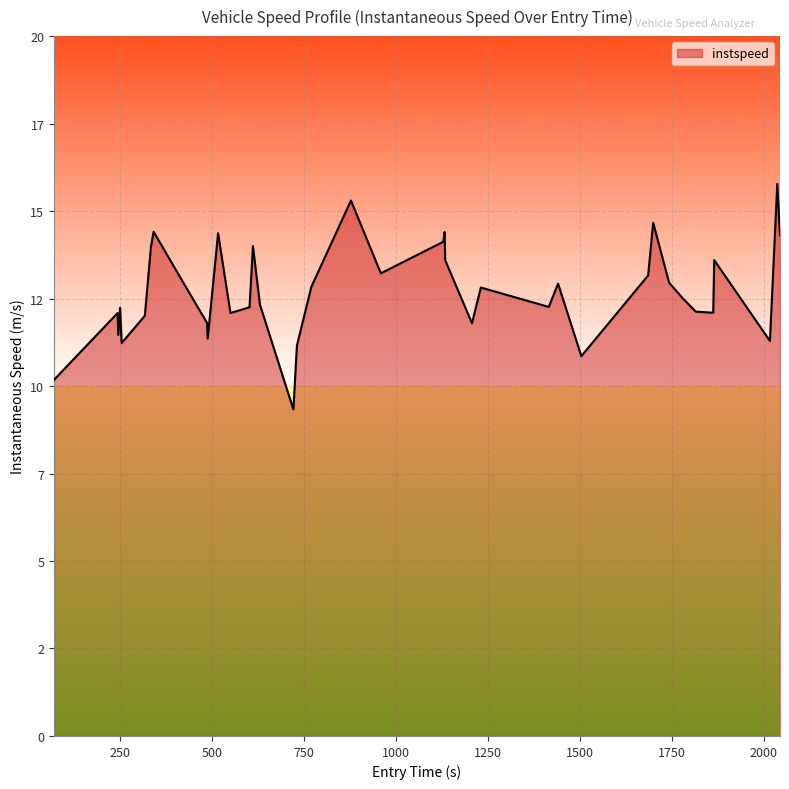

What is the sum of all values?

508.3